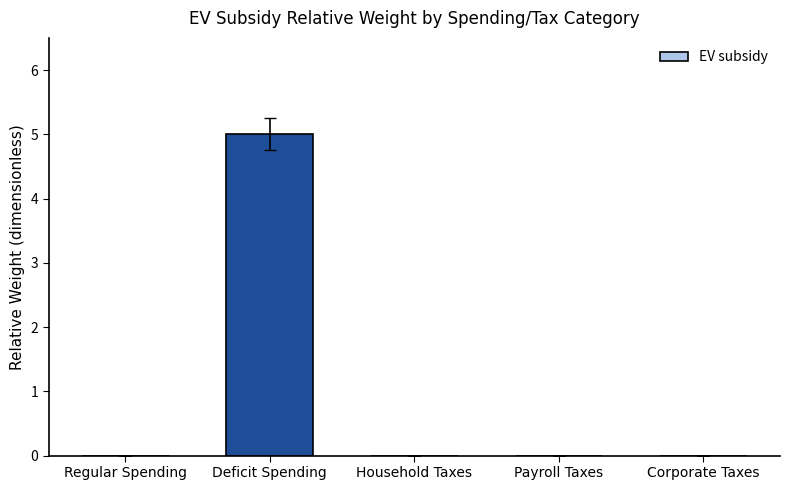

Which has a higher value, Deficit Spending or Household Taxes?

Deficit Spending